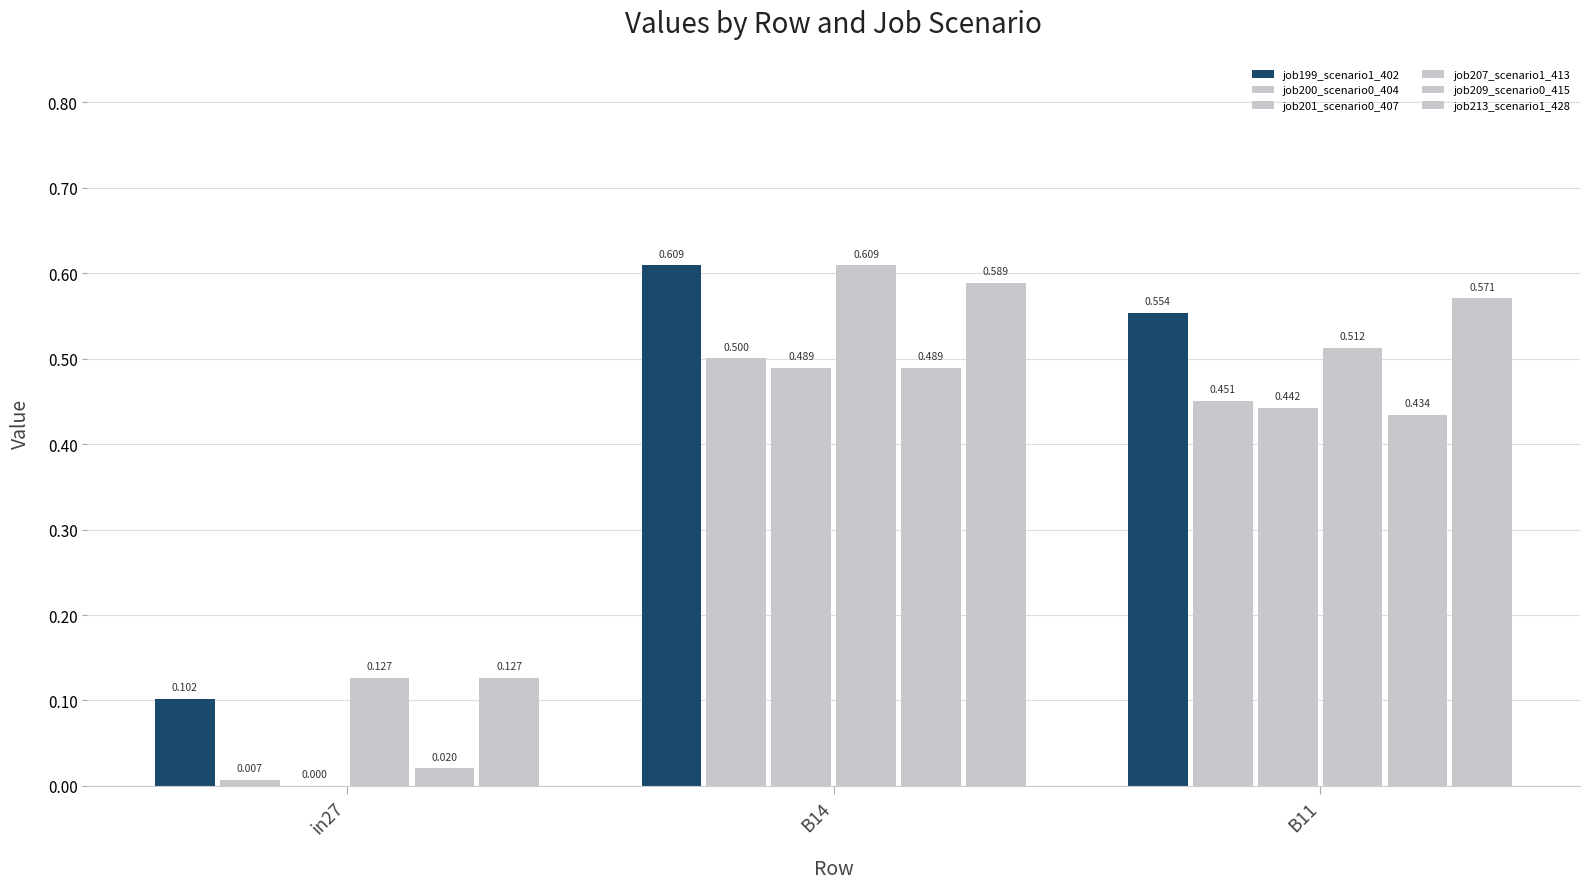

Is the value of job201_scenario0_407 at in27 greater than the value of job213_scenario1_428 at B11?

No